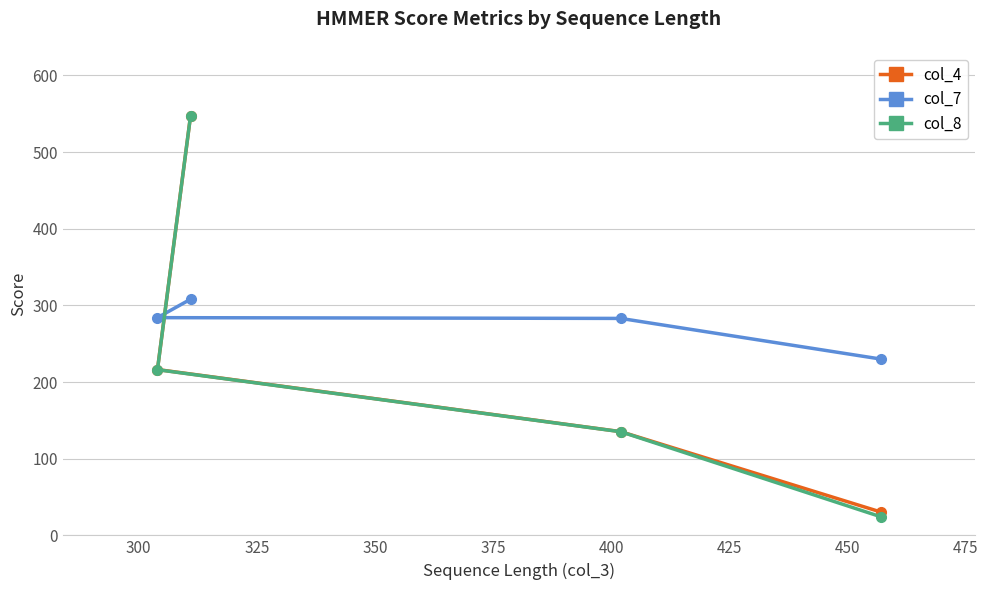

At how many categories does at least one series exceed 120?

4